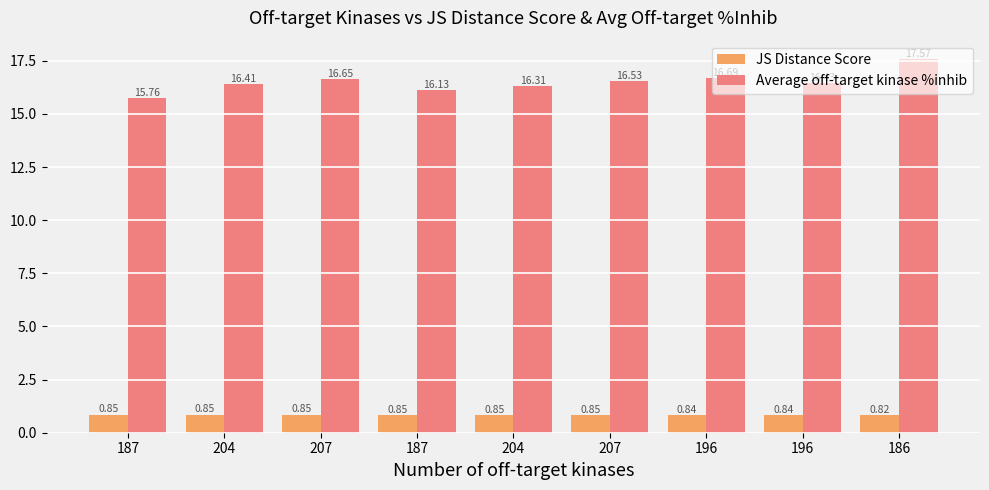

How many bars are there in each group?

2